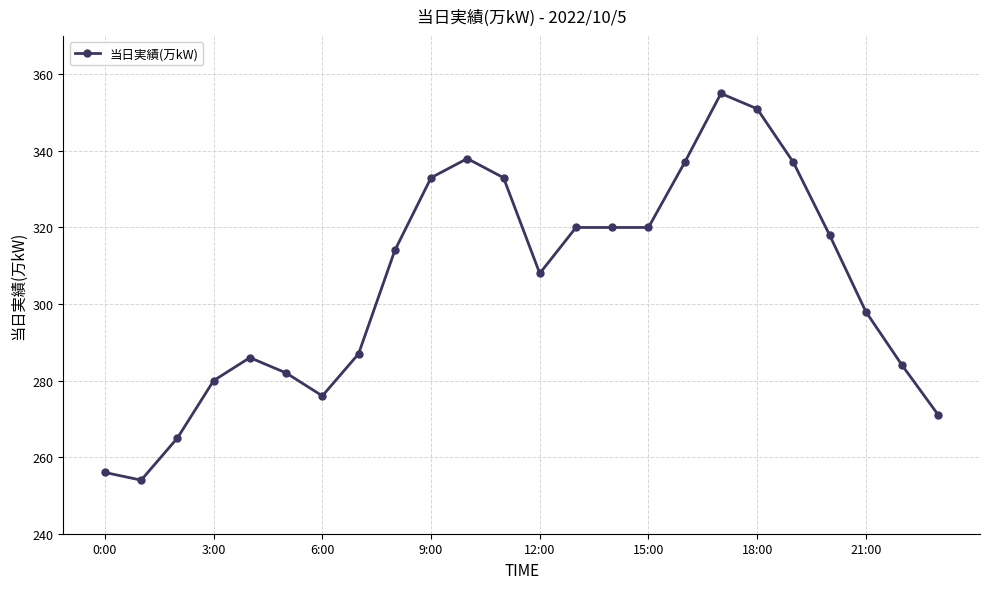

What is the maximum value shown in the chart?

355